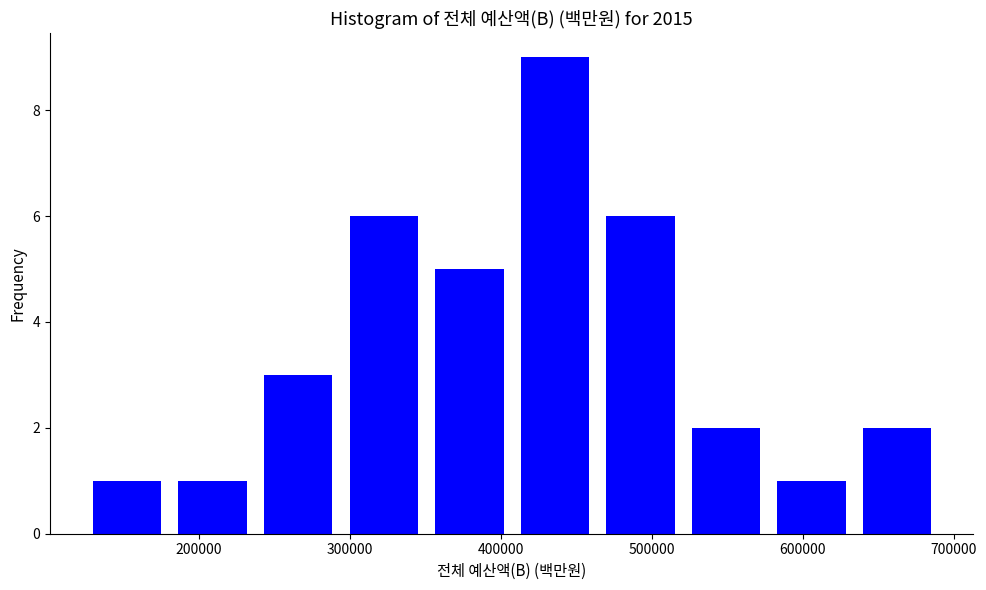

Reading left to right, transcribe this chart: for each bar, give the range it covers on the x-axis and its height. Neither the bar edges nor the heights are printed on the chart, so give them approximately, as read against the axes.

120000 to 180000: 1
180000 to 240000: 1
240000 to 290000: 3
290000 to 350000: 6
350000 to 410000: 5
410000 to 460000: 9
460000 to 520000: 6
520000 to 580000: 2
580000 to 630000: 1
630000 to 690000: 2